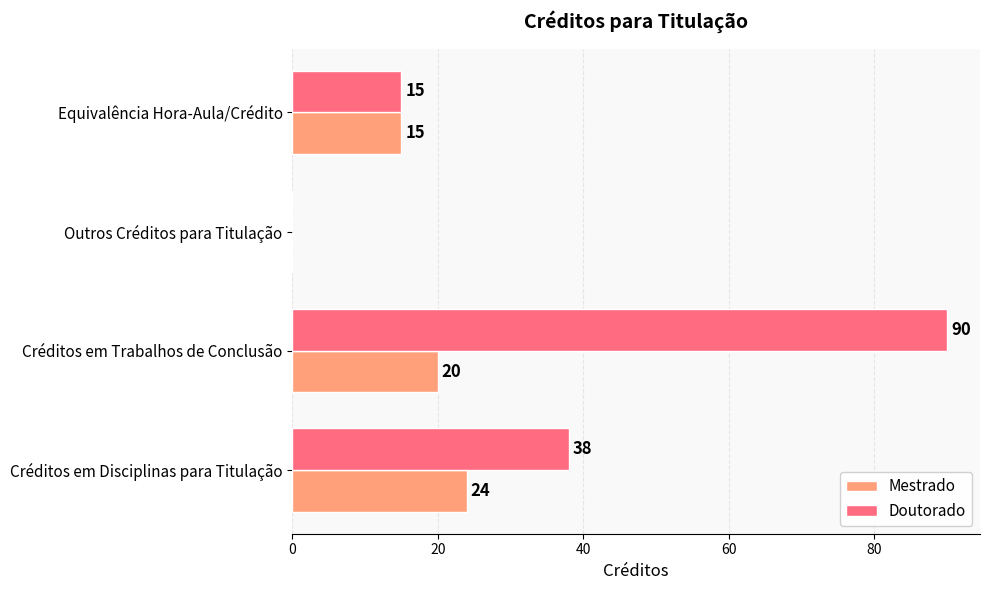

At which label is Mestrado closest to 12?

Equivalência Hora-Aula/Crédito